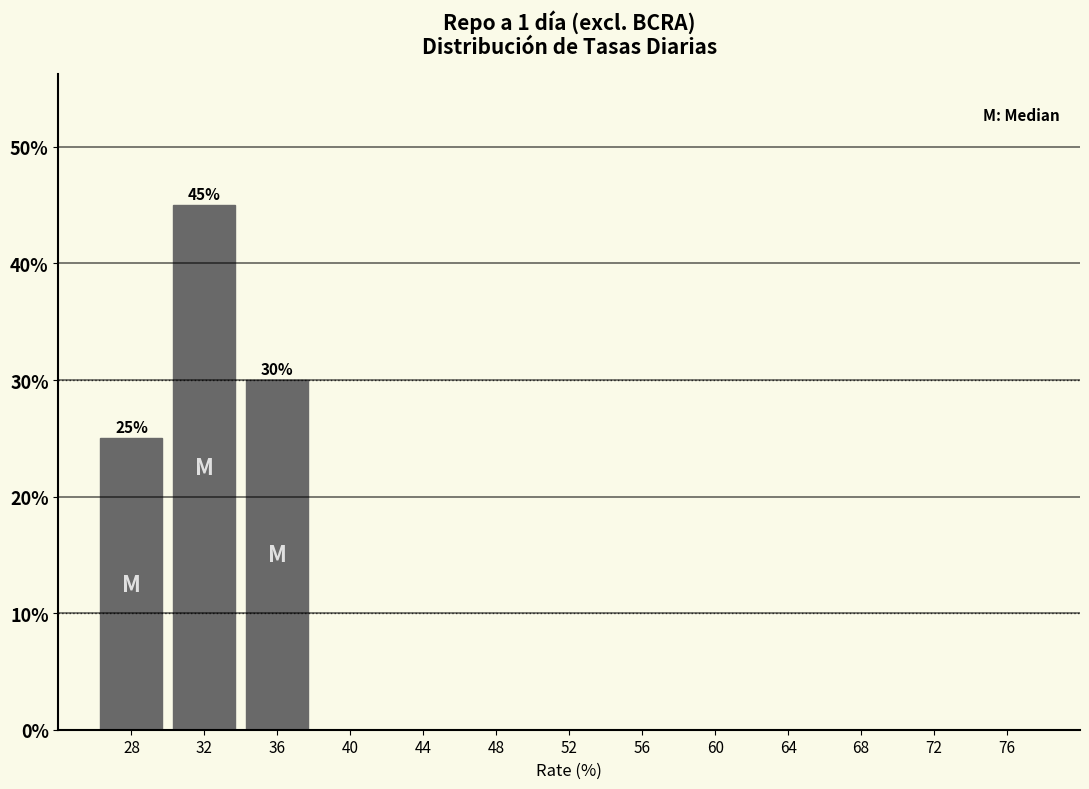

Reading left to right, list all the values displayed in this chart.

28=25	32=45	36=30	40=0	44=0	48=0	52=0	56=0	60=0	64=0	68=0	72=0	76=0